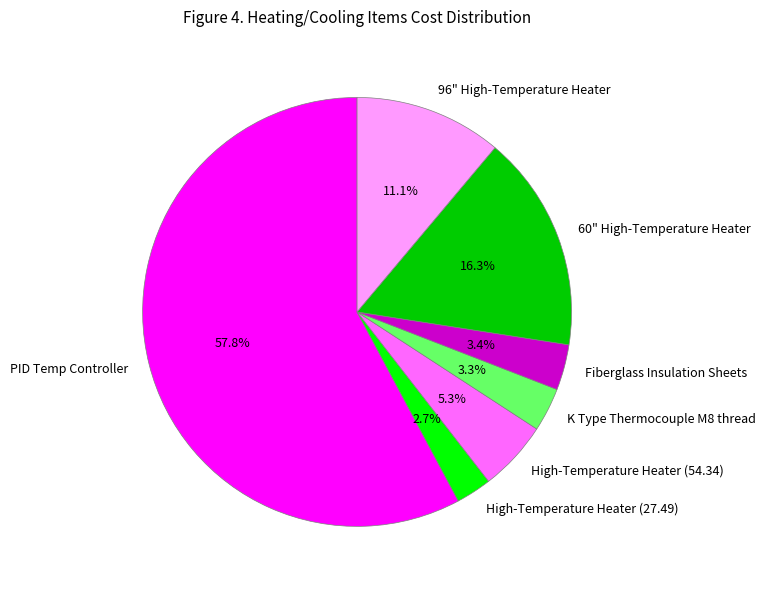

Between K Type Thermocouple M8 thread and High-Temperature Heater (54.34), which is larger?

High-Temperature Heater (54.34)